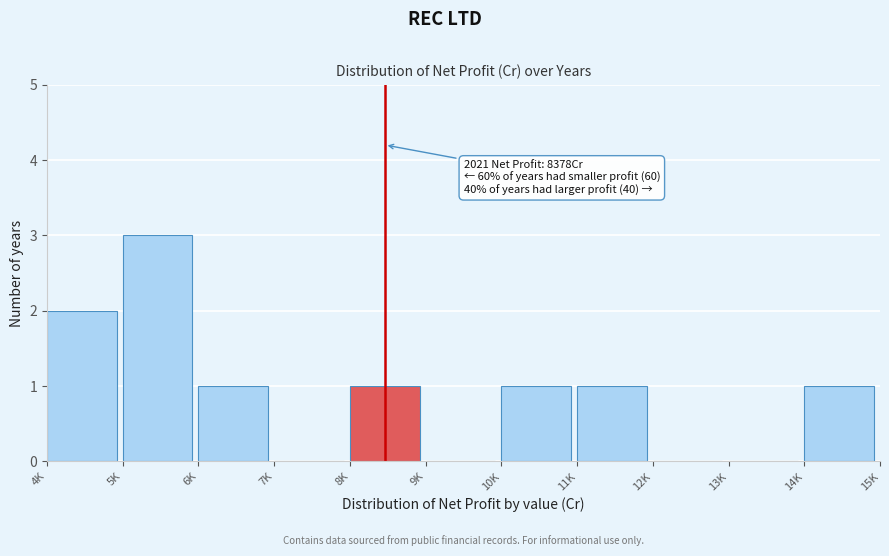

Reading left to right, extract all data points from this chart.

4K=2	5K=3	6K=1	7K=0	8K=1	9K=0	10K=1	11K=1	12K=0	13K=0	14K=1